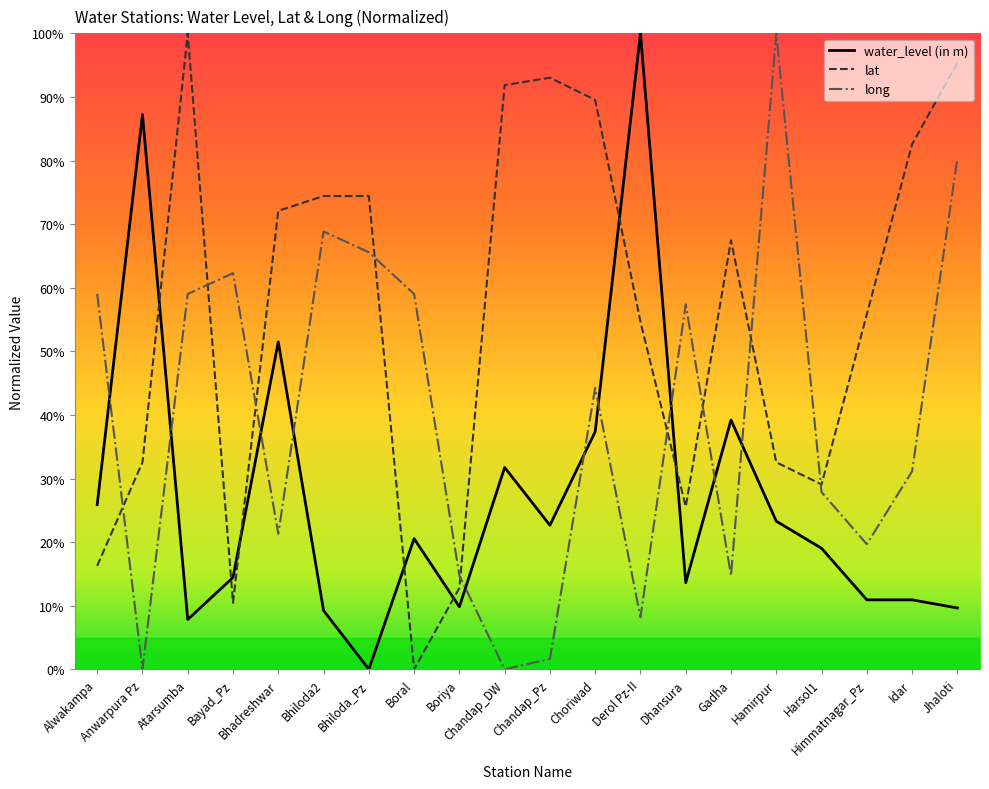

What is the difference between the maximum and minimum values in the water_level (in m) series?

100.0